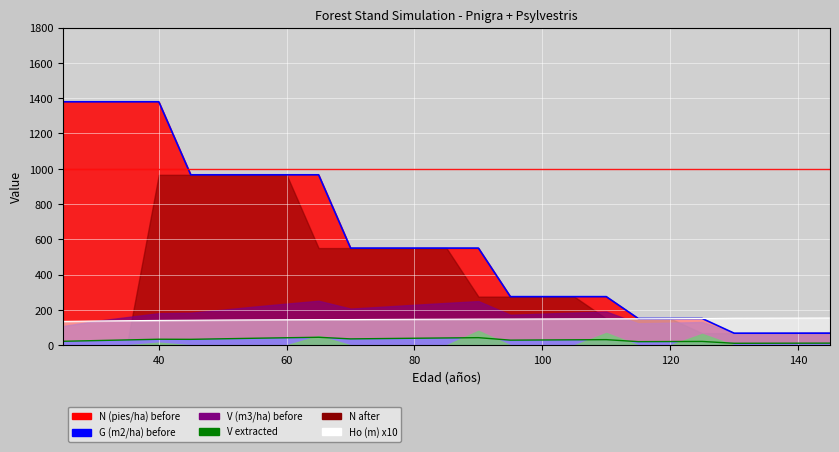

How many times do Ho (m) and N (pies/ha) before cross each other?

1